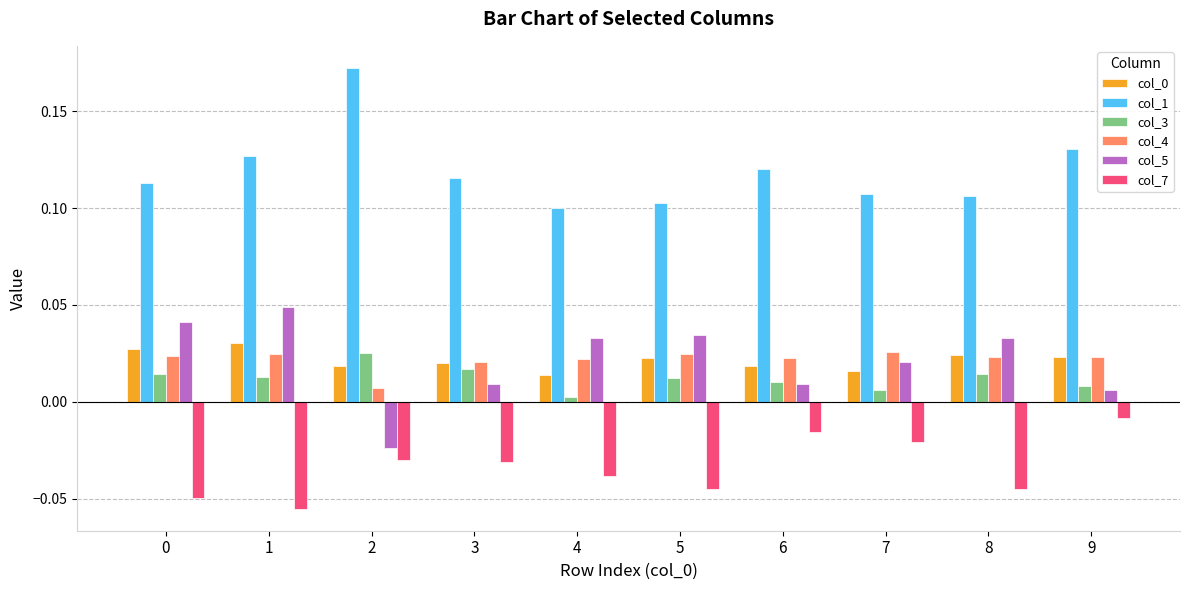

Rank the series at 1 from lowest to highest value.

col_7, col_3, col_4, col_0, col_5, col_1